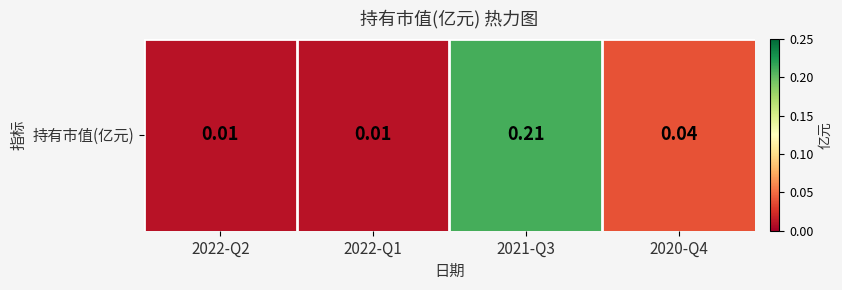

How many series are shown in this chart?

1